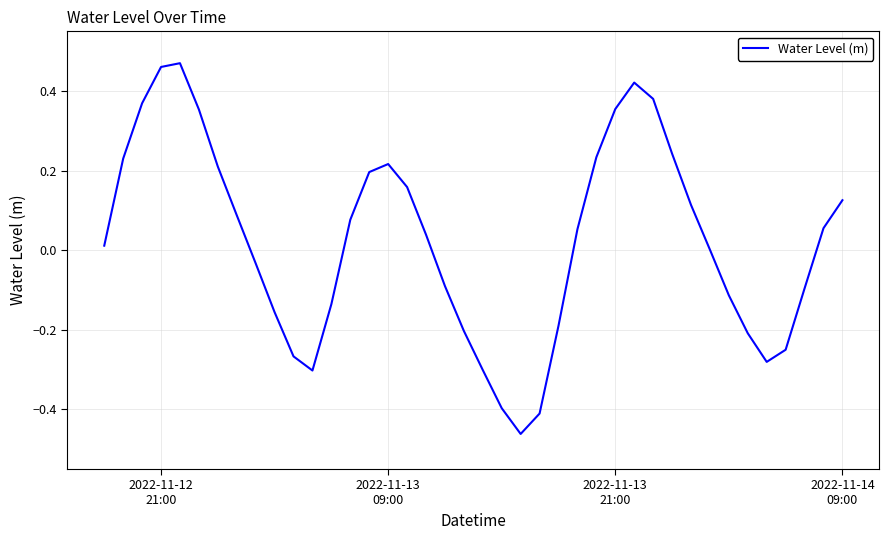

What is the difference between the maximum and minimum values?

0.9